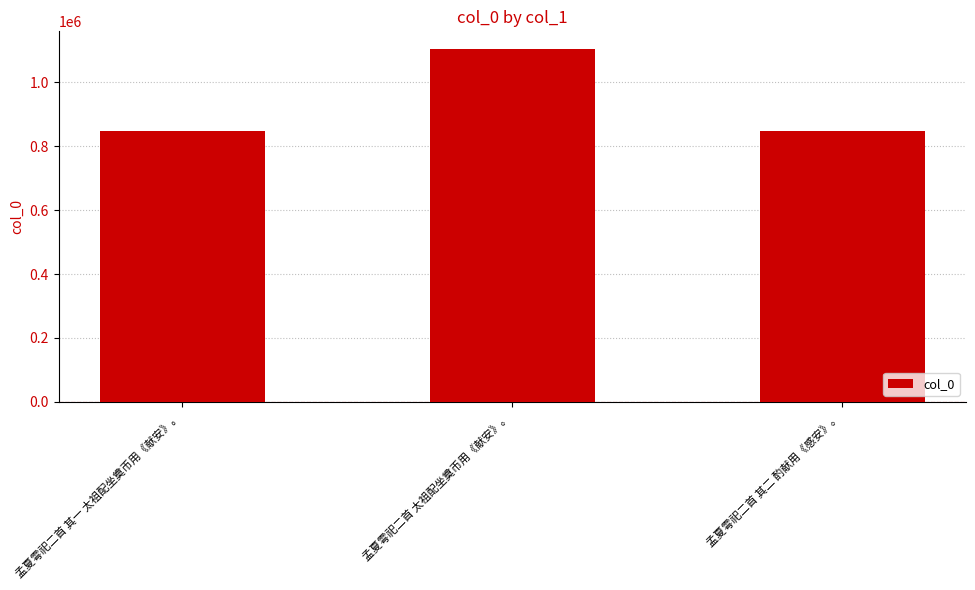

What is the difference between the maximum and second lowest values?

257265